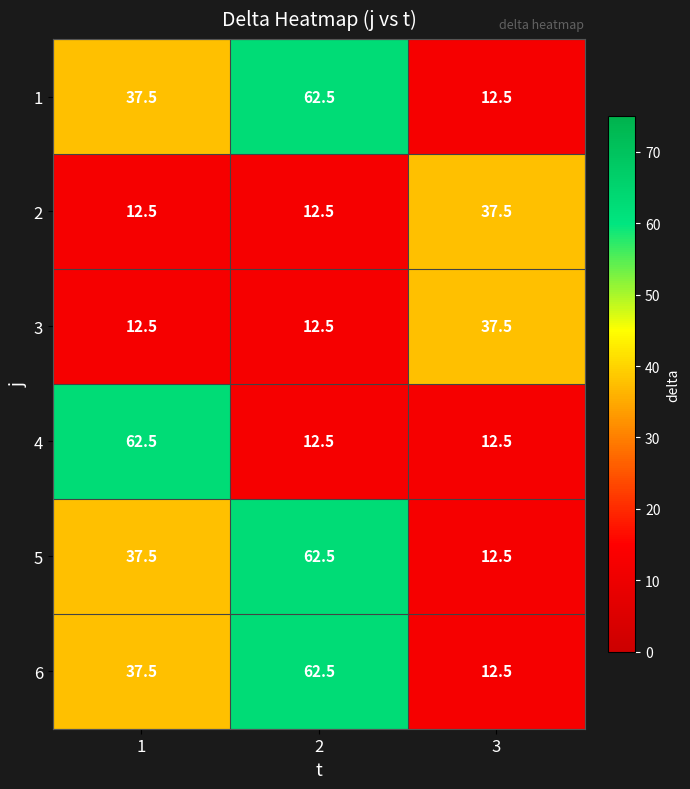

Is the value of 4 at 2 greater than the value of 6 at 1?

No